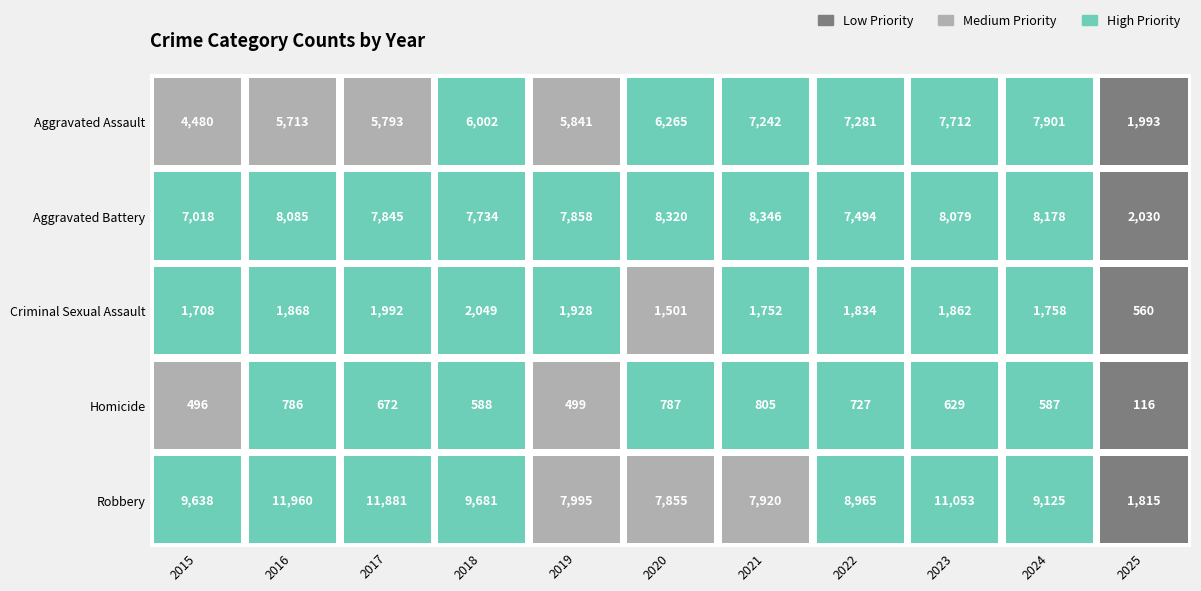

Rank the categories by Aggravated Assault value from lowest to highest.

2025, 2015, 2016, 2017, 2019, 2018, 2020, 2021, 2022, 2023, 2024